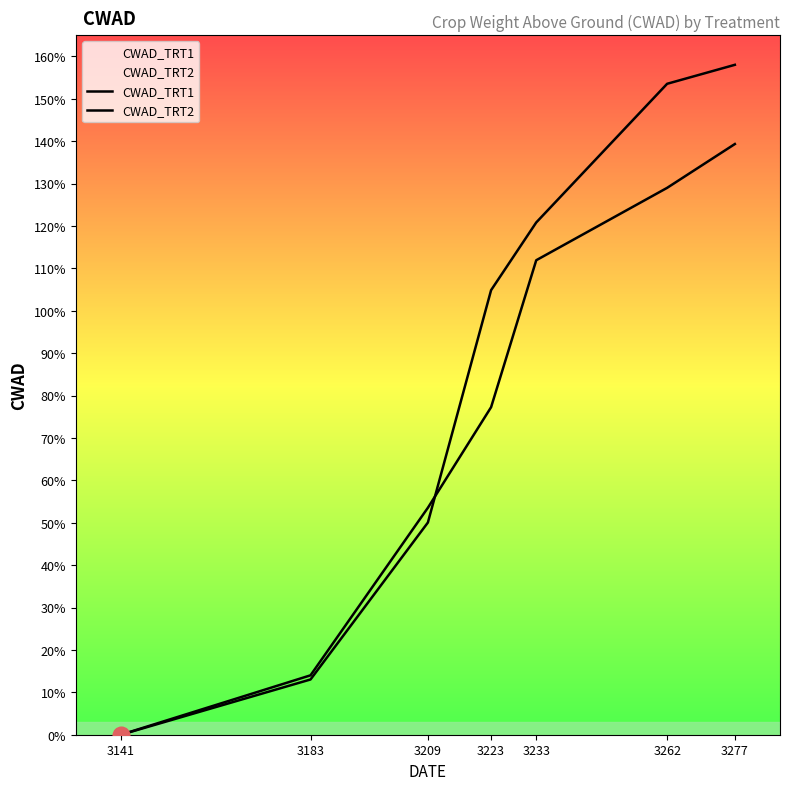

Rank the categories by CWAD_TRT1 value from lowest to highest.

3141, 3183, 3209, 3223, 3233, 3262, 3277